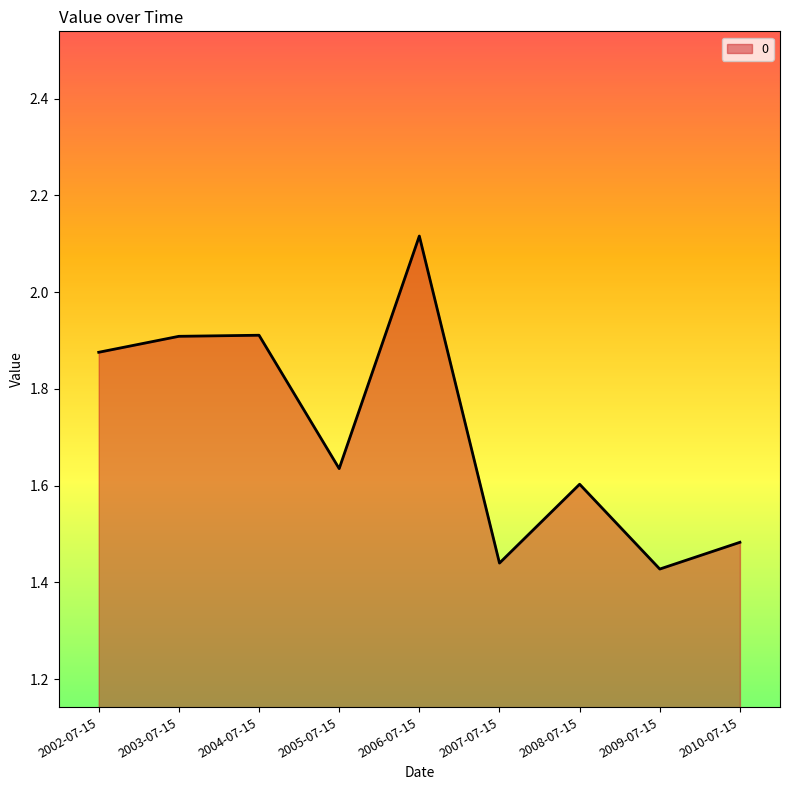

Which category has the highest value across all series?

2006-07-15